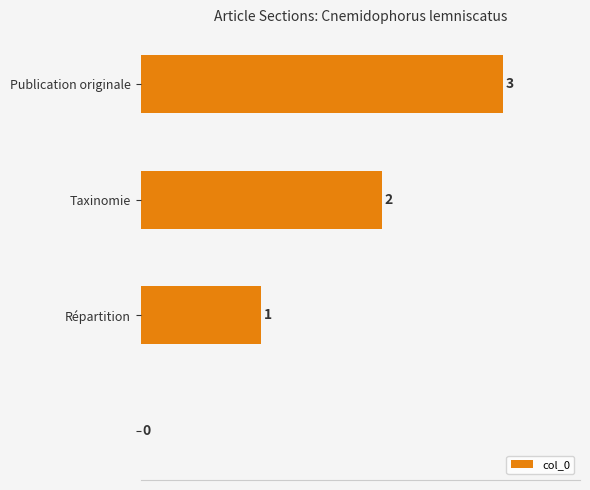

Are the bars horizontal?

Yes